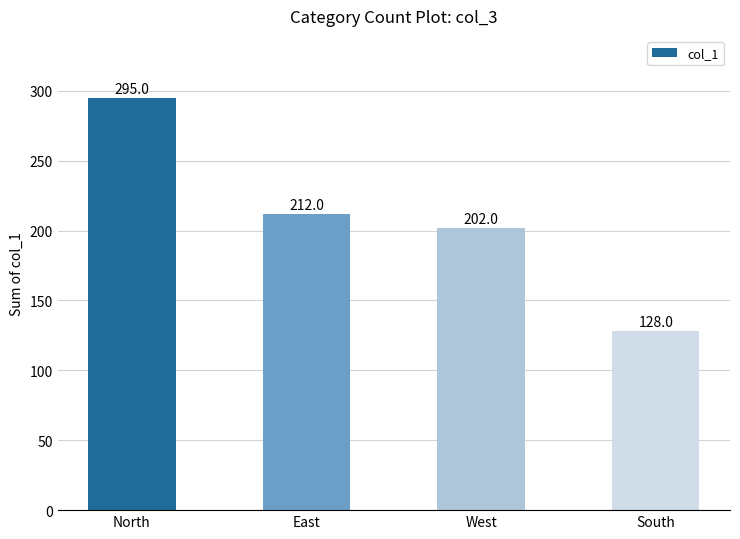

What is the label of the 3rd bar from the left?

West